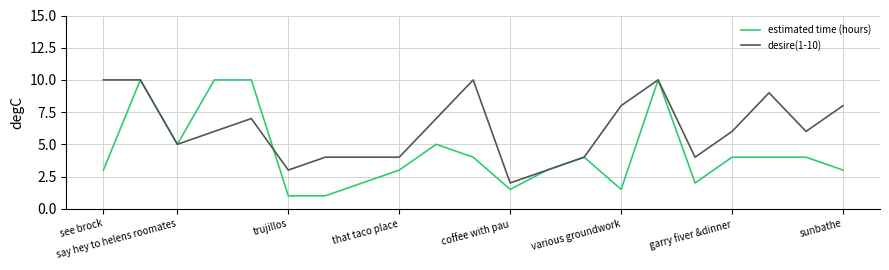

List the series in order of their overall mean, highest first.

desire(1-10), estimated time (hours)